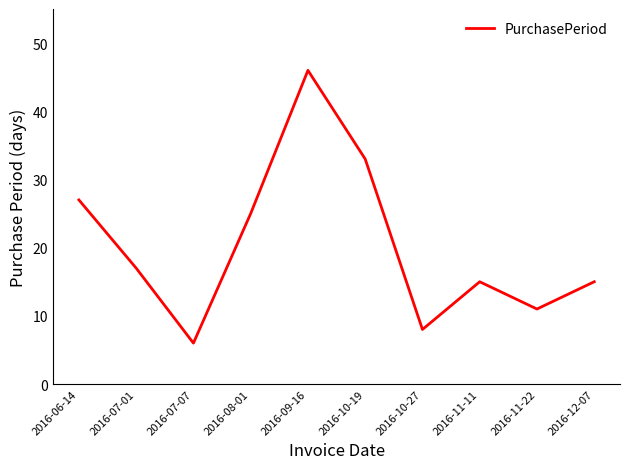

What is the difference between the values at 2016-08-01 and 2016-12-07?

10